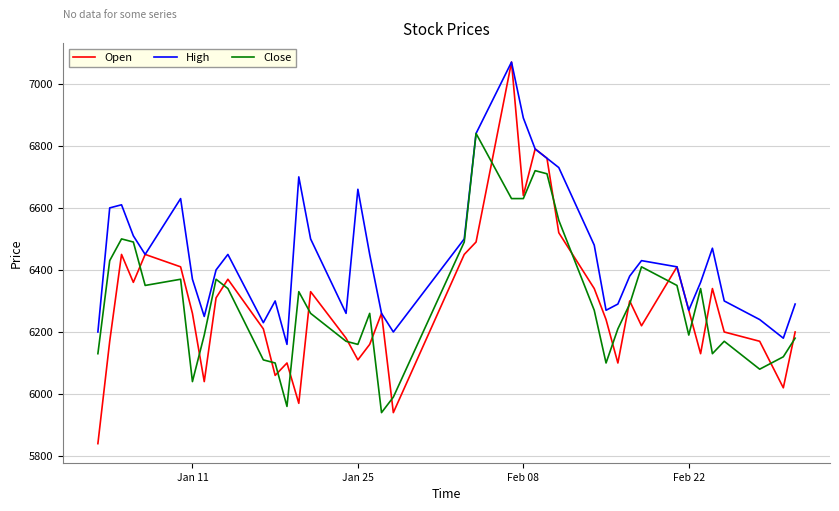

Which series has the largest total across all categories?

High